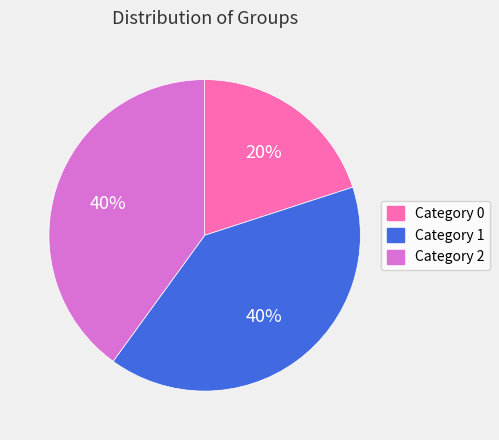

What percentage is the Category 2 slice, to the nearest percent?

40%